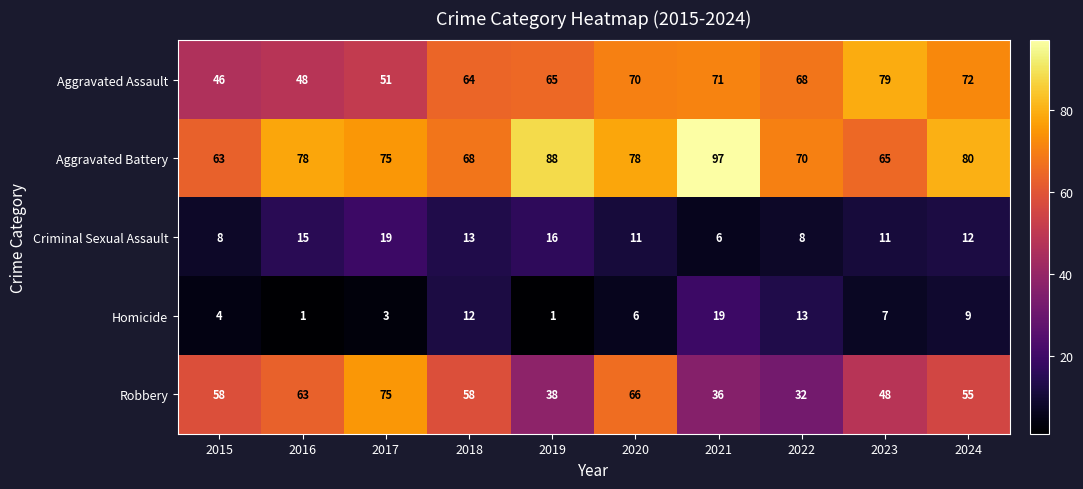

The value of Aggravated Assault at 2018 is 64. True or false?

True